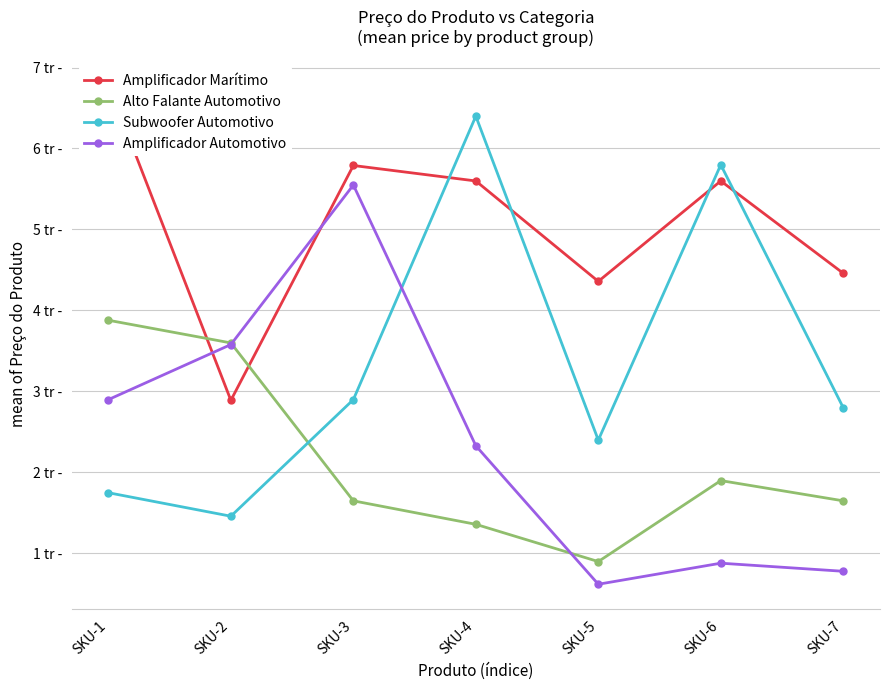

Which category has the highest value across all series?

SKU-1